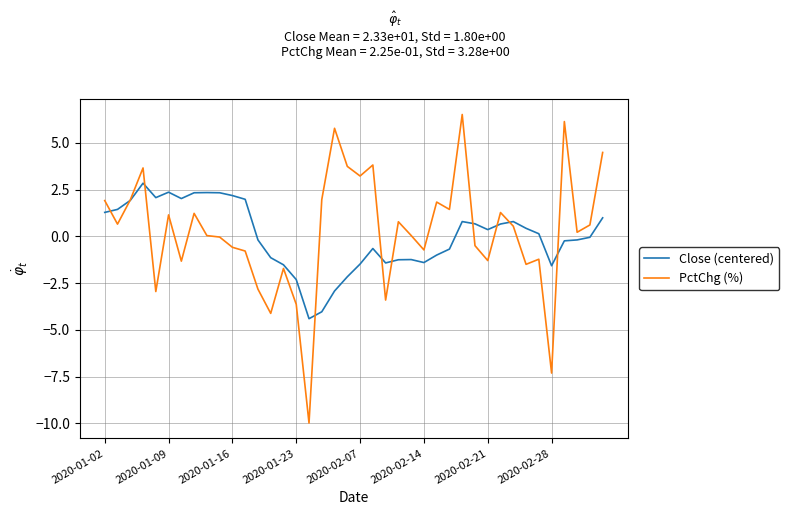

Which series has the largest range (max minus min)?

PctChg (%)